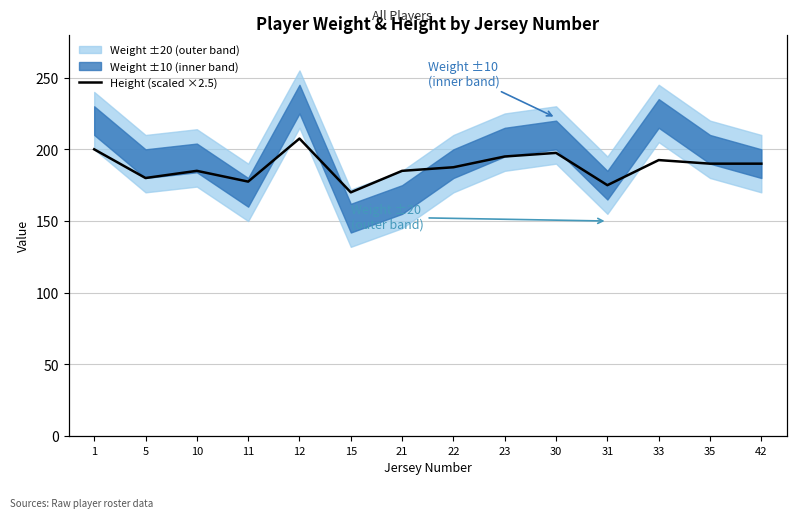

How many lines are shown in the chart?

1